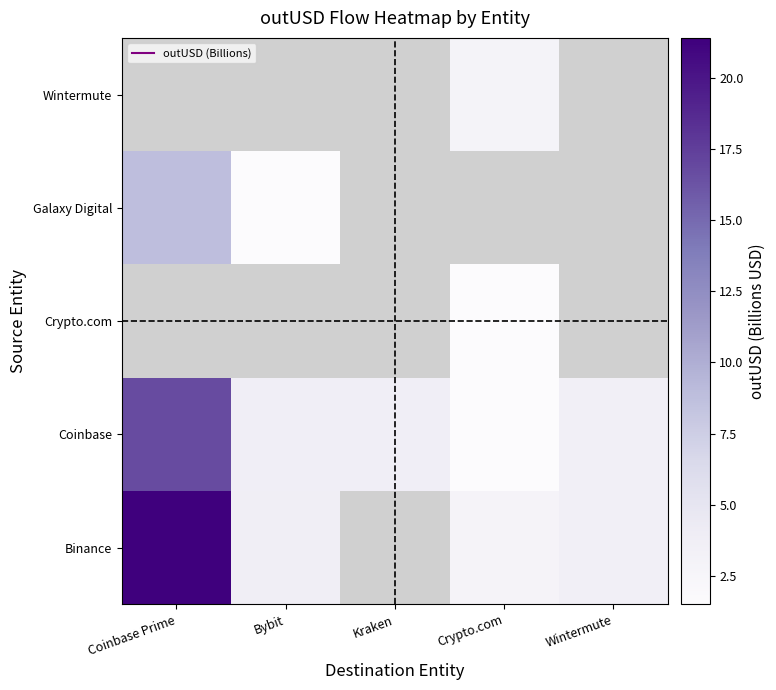

What is the difference between the maximum and minimum values in the Coinbase series?

15.3